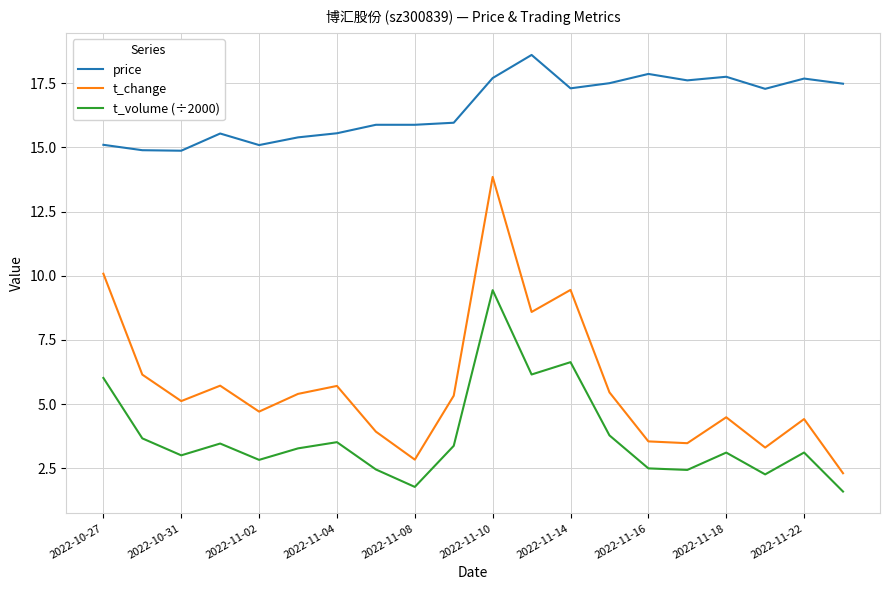

Which series has the largest total across all categories?

price